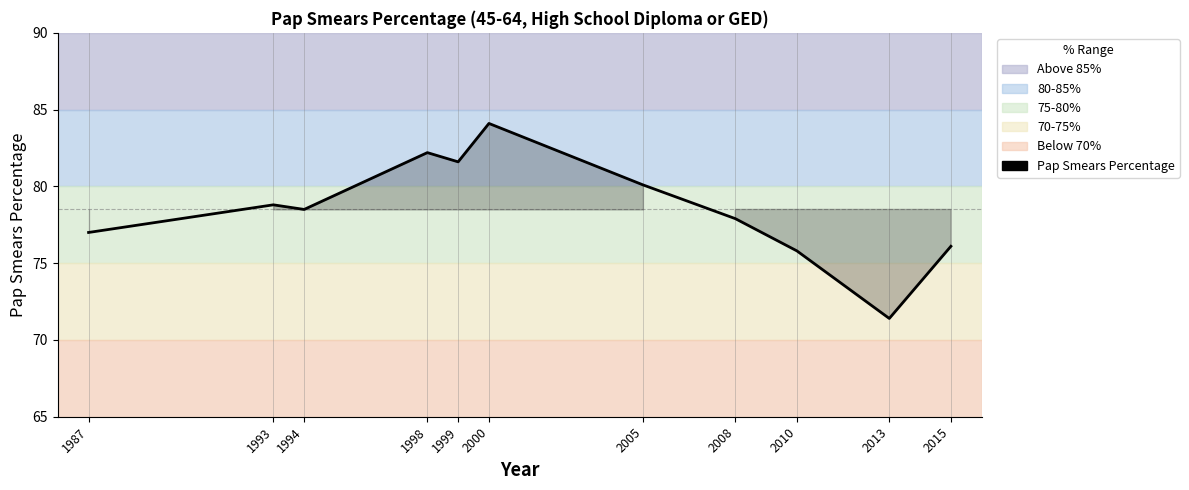

At which category does the data reach its first local peak?

1993